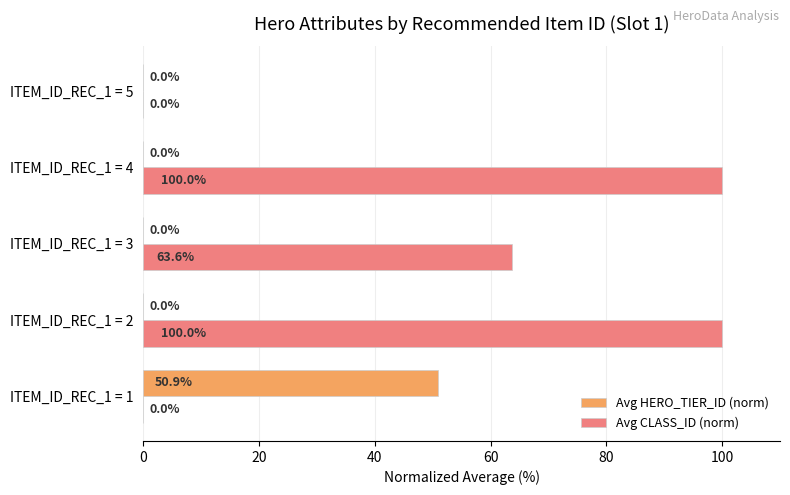

The Avg CLASS_ID (norm) series shows 0.0 at ITEM_ID_REC_1 = 5. True or false?

True